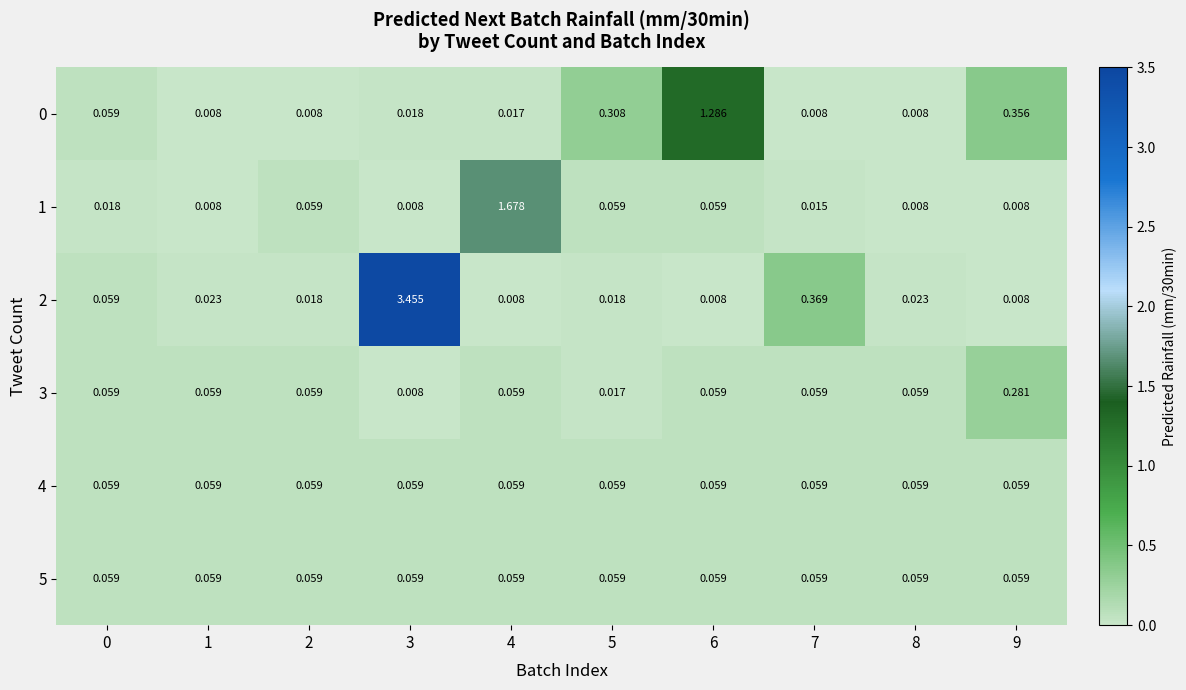

Is the value of 1 at 3 greater than the value of 3 at 1?

No